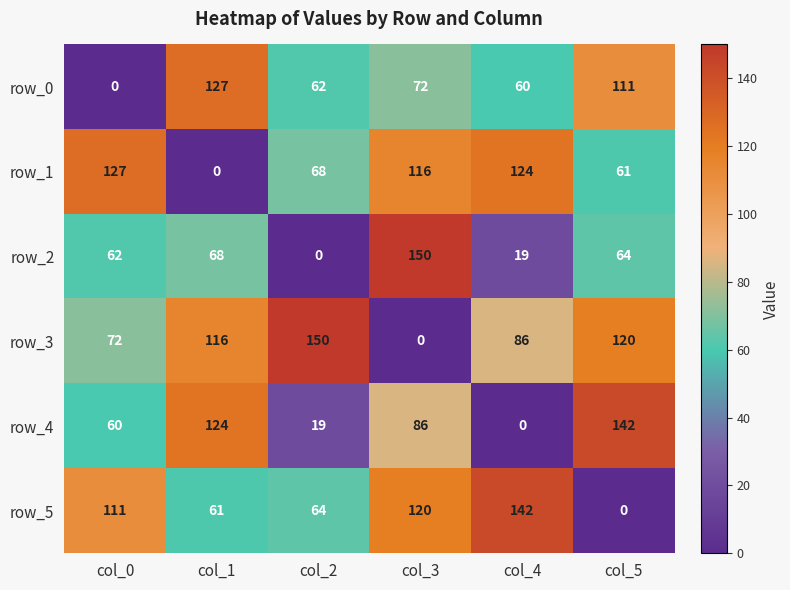

What is the sum of all row_4 values?

431